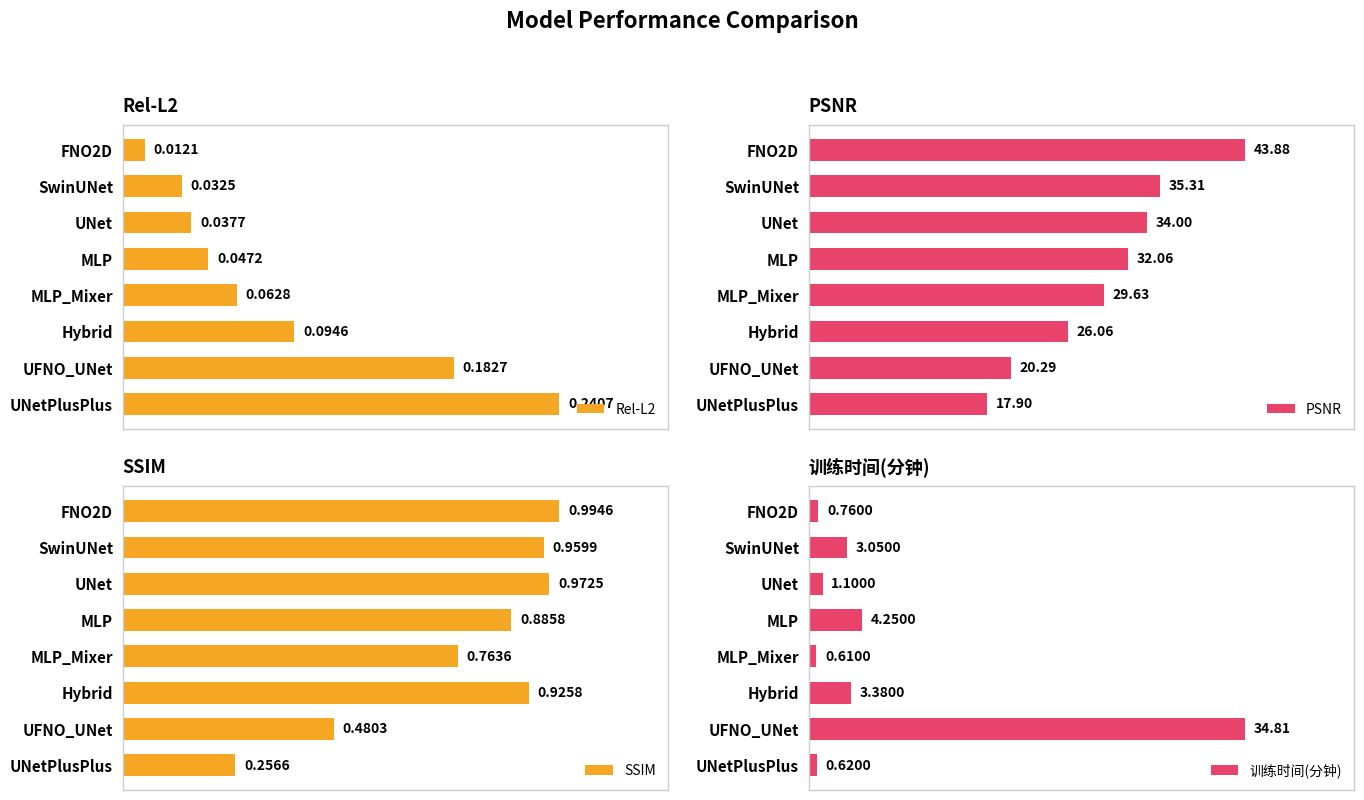

Reading right to left, what are all the values shown in this chart?

Rel-L2: 0.2	0.2	0.1	0.1	0.0	0.0	0.0	0.0
PSNR: 17.9	20.3	26.1	29.6	32.1	34.0	35.3	43.9
SSIM: 0.3	0.5	0.9	0.8	0.9	1.0	1.0	1.0
训练时间(分钟): 0.6	34.8	3.4	0.6	4.2	1.1	3.0	0.8